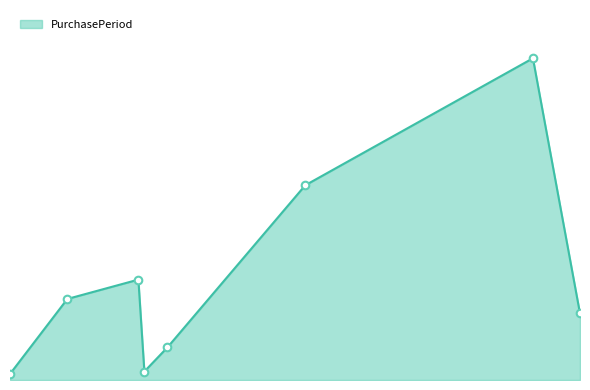

Is this an area chart (filled region under the line)?

Yes